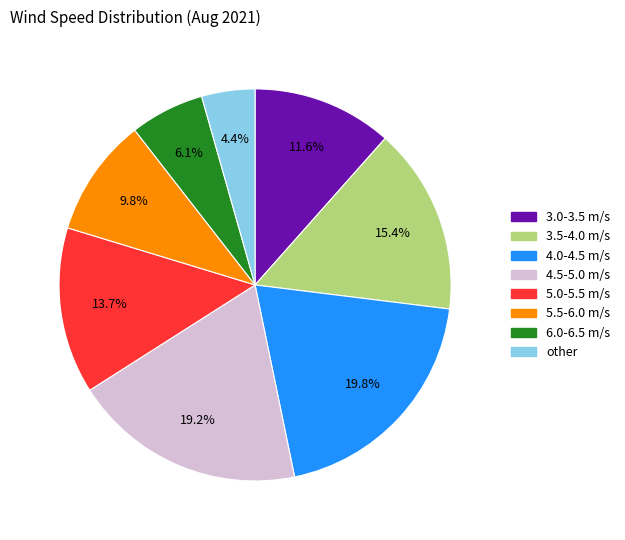

Is there a majority slice in this chart?

No